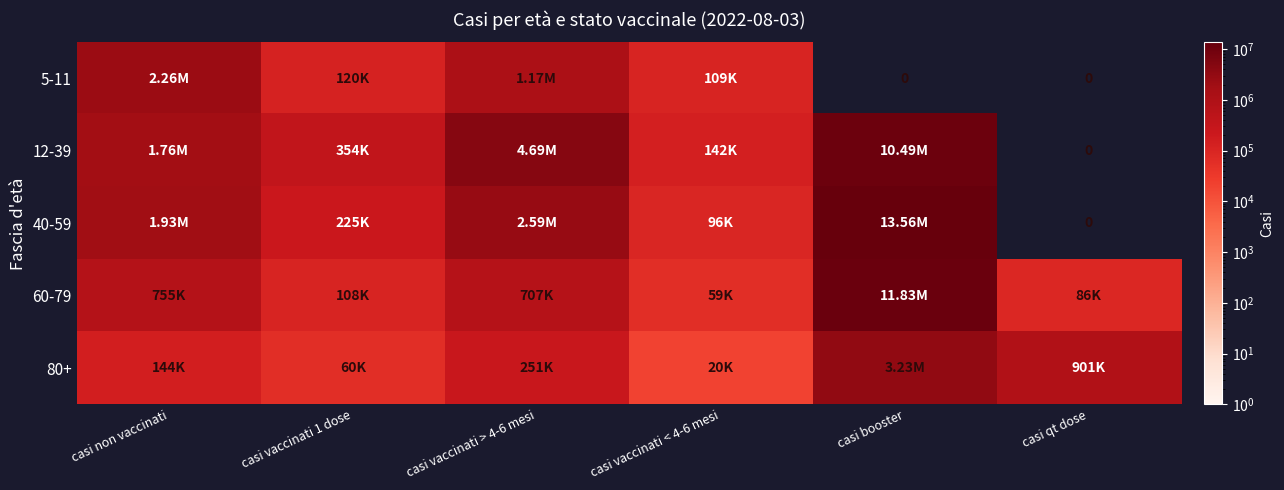

Which series has the widest spread of values?

40-59